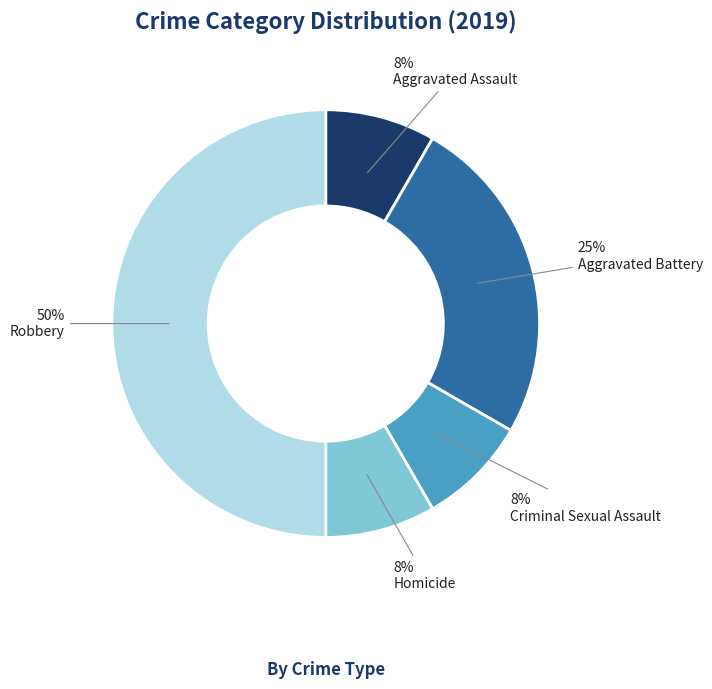

Is Homicide the majority of the pie?

No